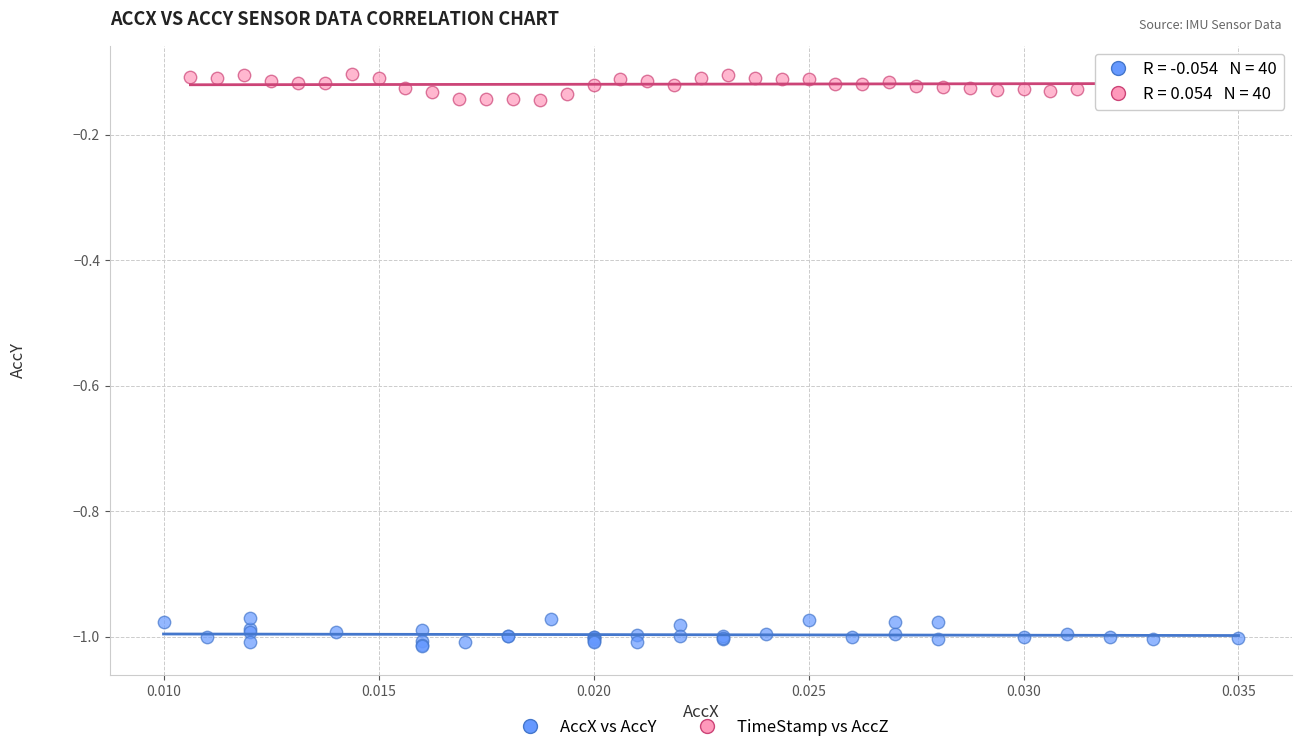

Which series contains the lowest Y value?

AccX vs AccY